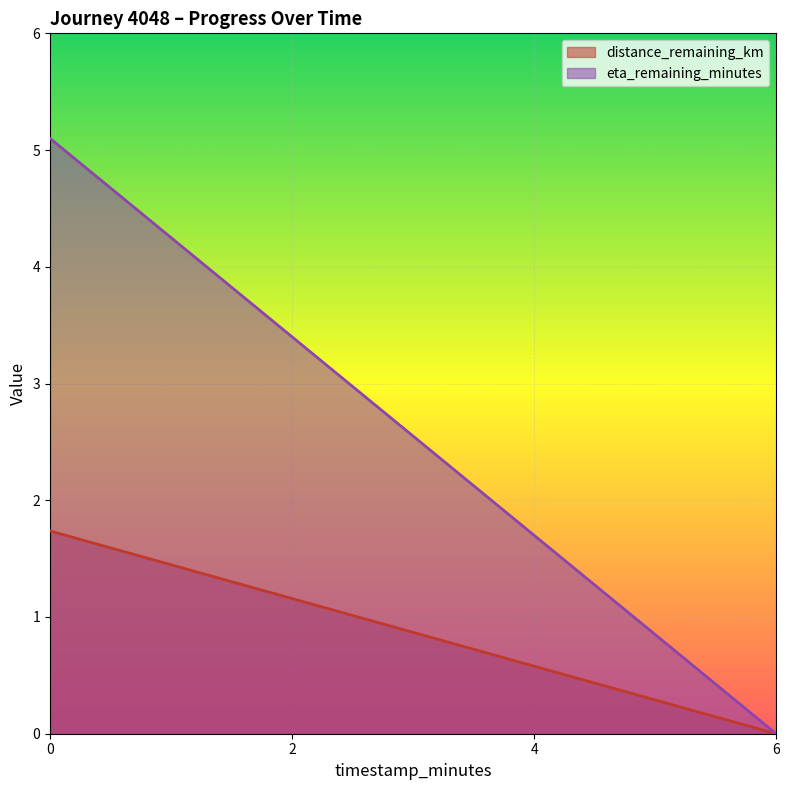

Does the chart display data point markers on the line(s)?

No